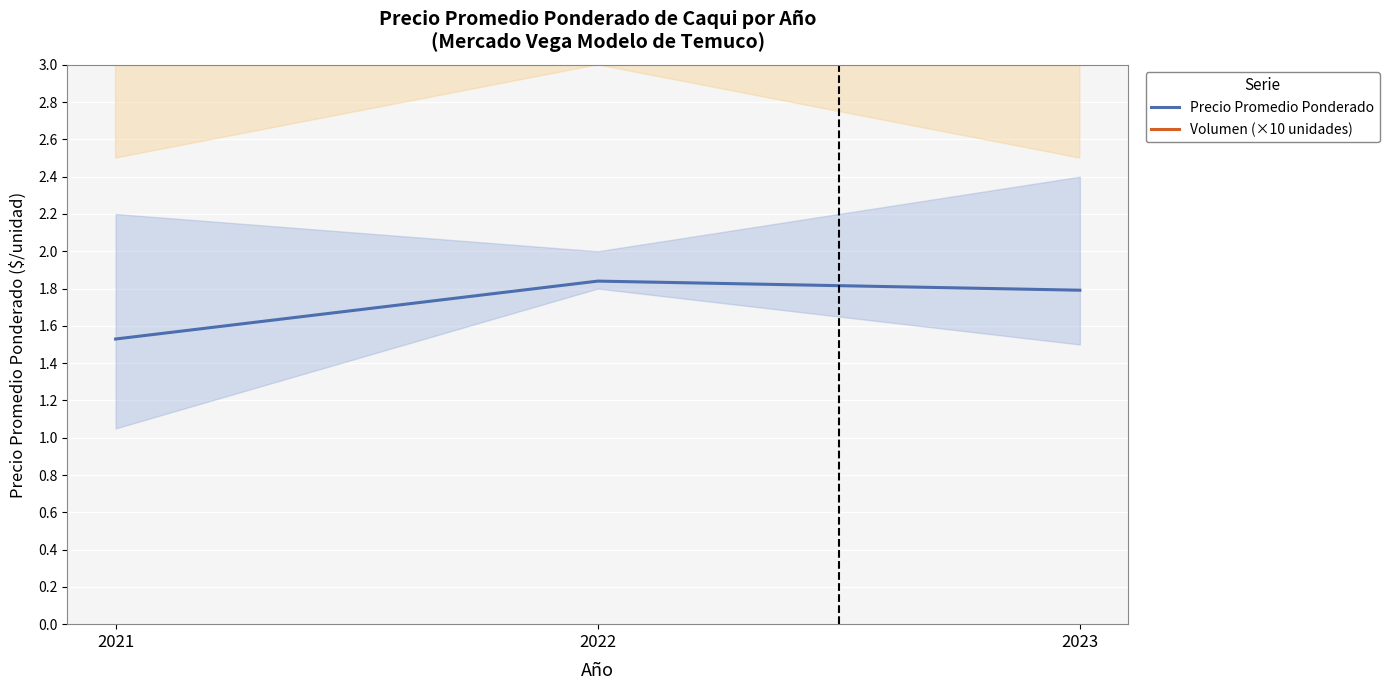

Count the number of data series in this chart.

2